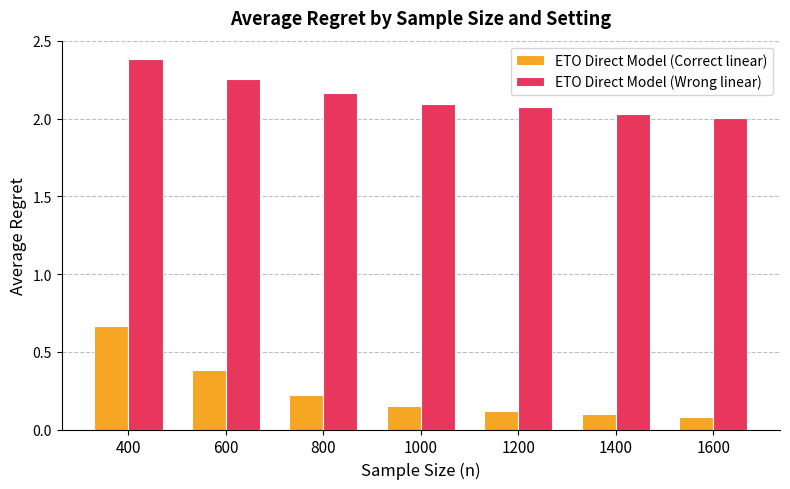

True or false: ETO Direct Model (Wrong linear) has a value of 2.4 at 400.

True